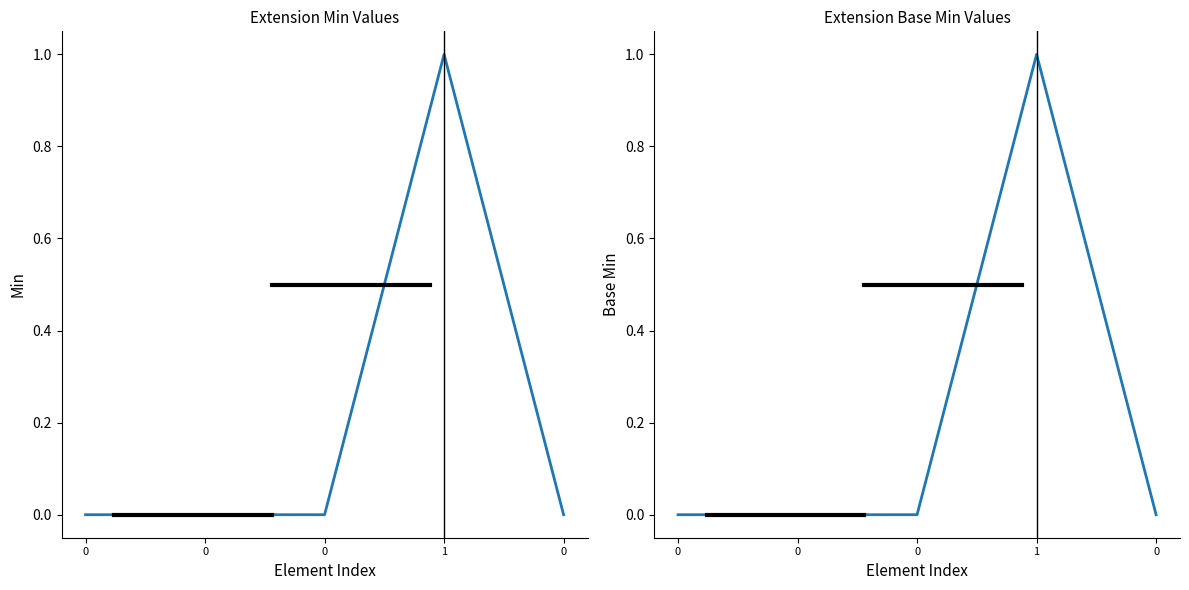

Which series changed the most between 0 and 1?

Min